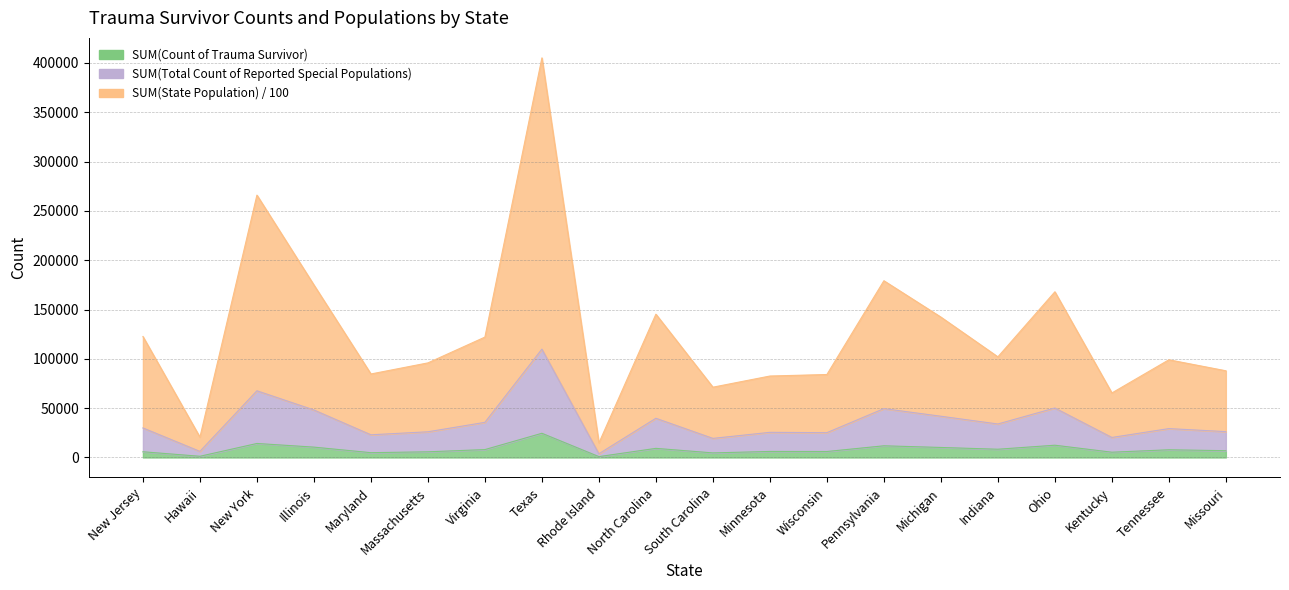

In SUM(State Population), how many points are higher than both neighbors (excluding endpoints)?

6